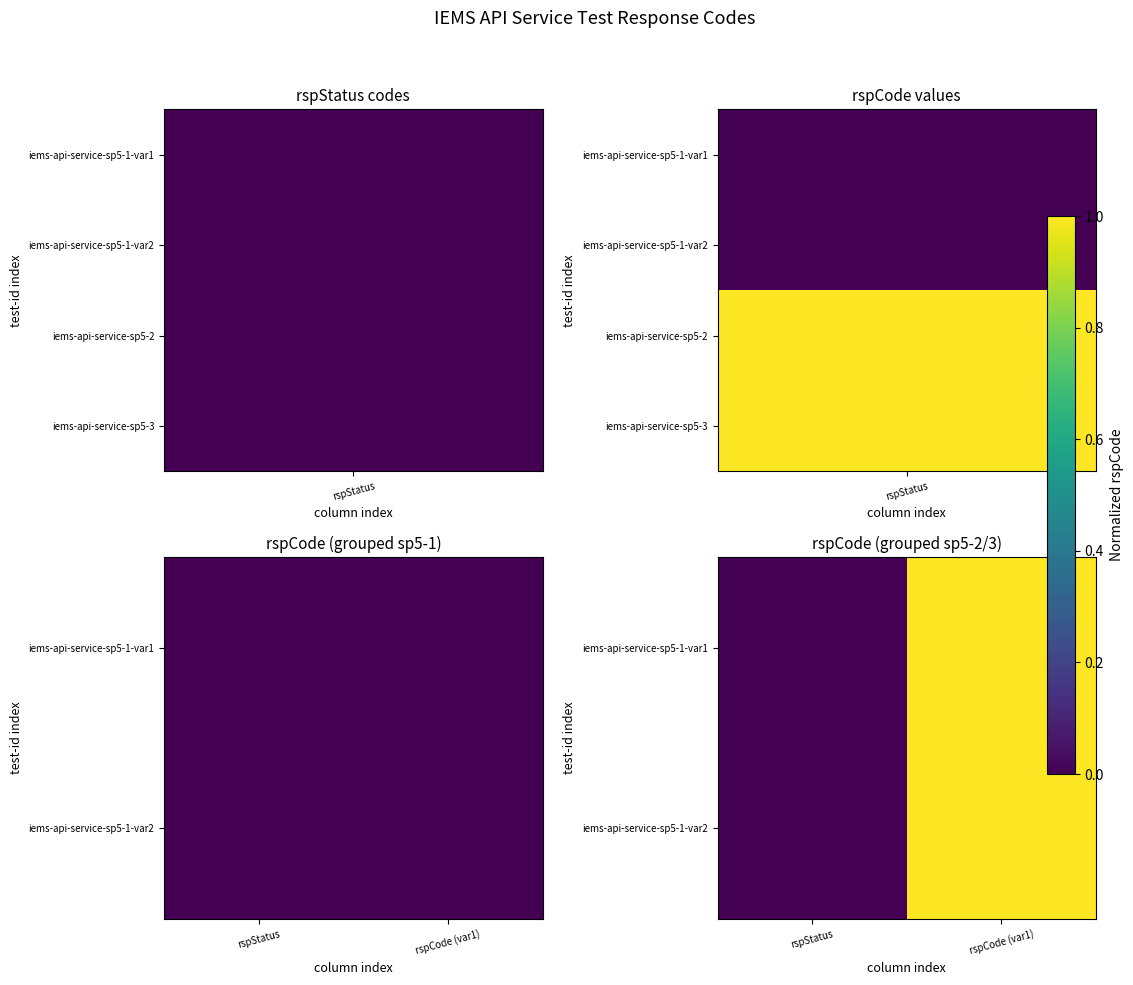

The iems-api-service-sp5-1-var1 series shows 1 at rspCode (var1). True or false?

True